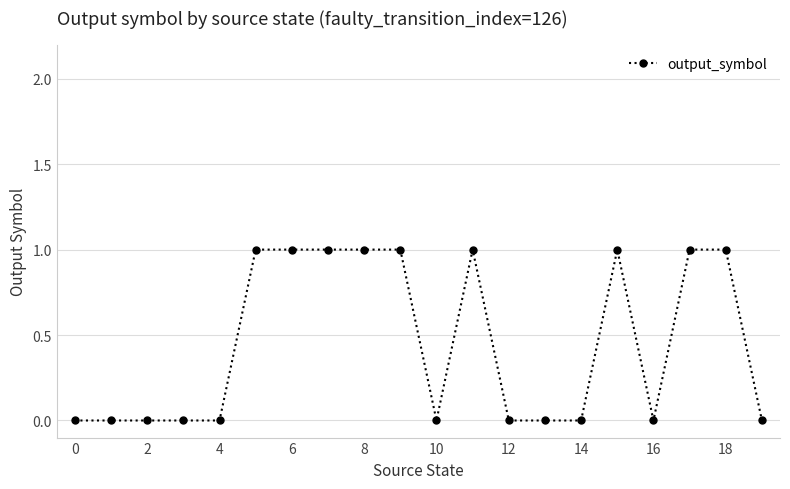

What is the difference between the maximum and minimum values?

1